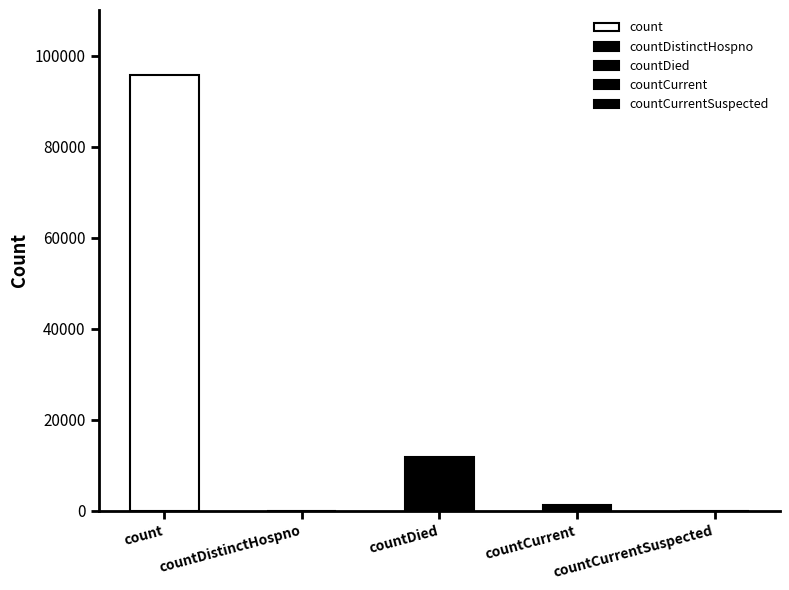

Reading left to right, list all the values displayed in this chart.

count=95656	countDistinctHospno=0	countDied=11877	countCurrent=1250	countCurrentSuspected=0